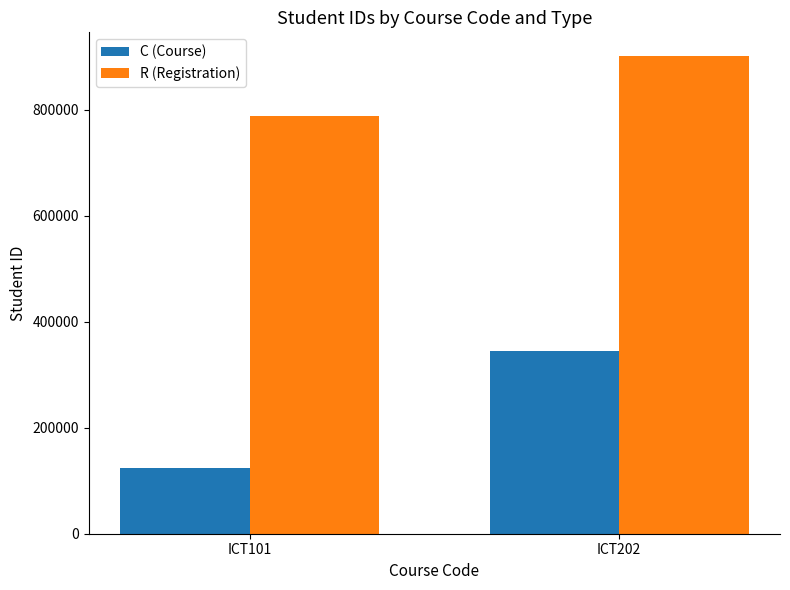

At ICT202, list the series in order from smallest to largest.

C (Course), R (Registration)